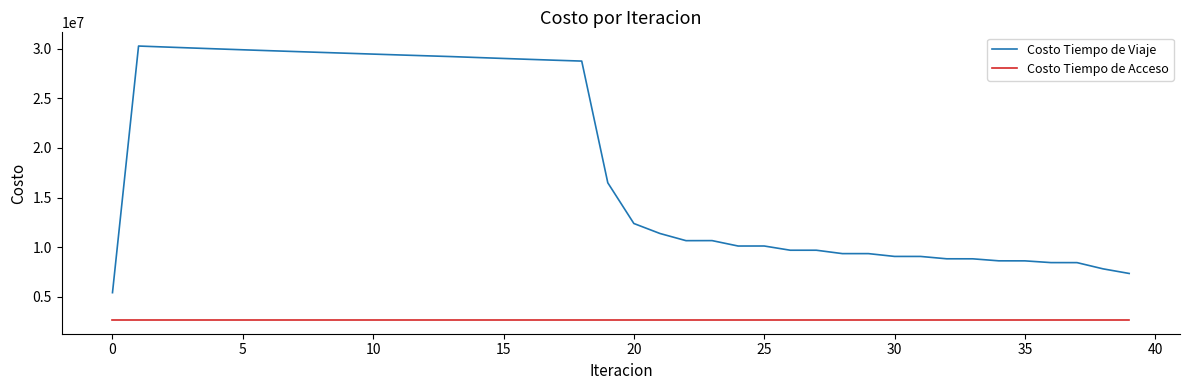

True or false: Costo Tiempo de Acceso and Costo Tiempo de Viaje cross at least once.

False